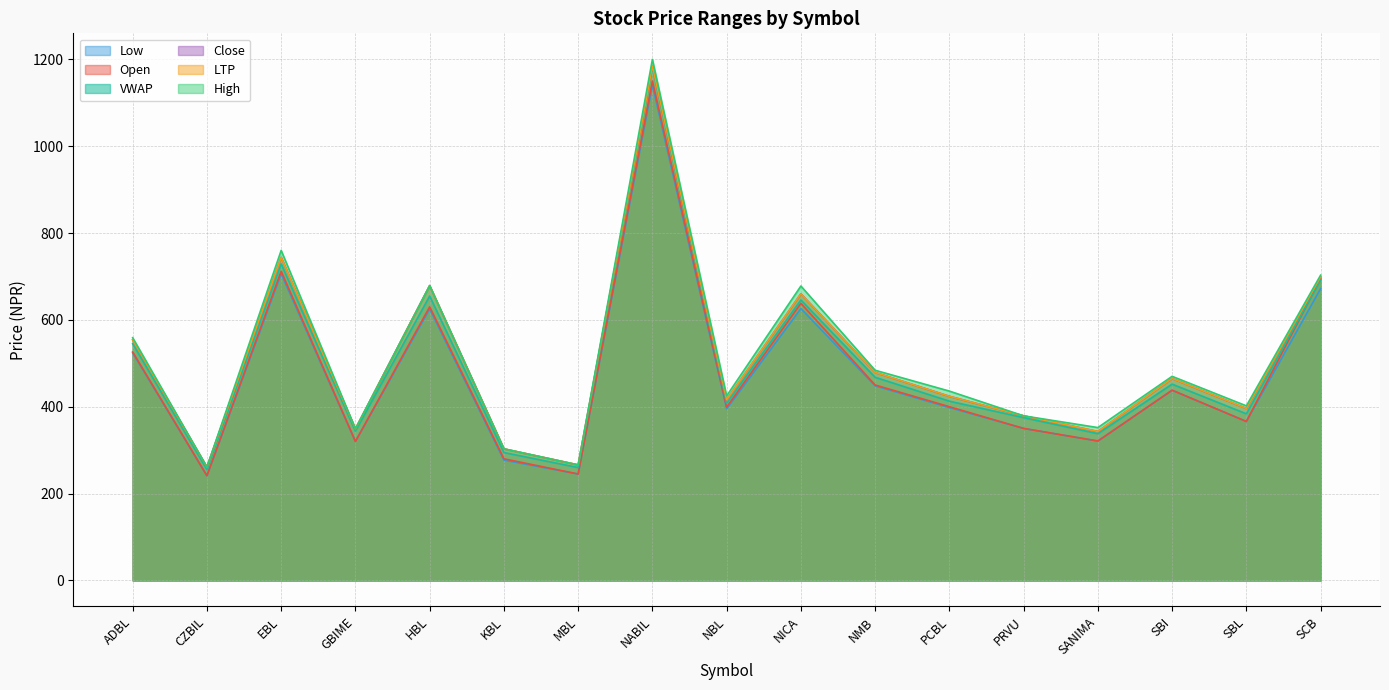

What is the smallest value displayed?

241.0